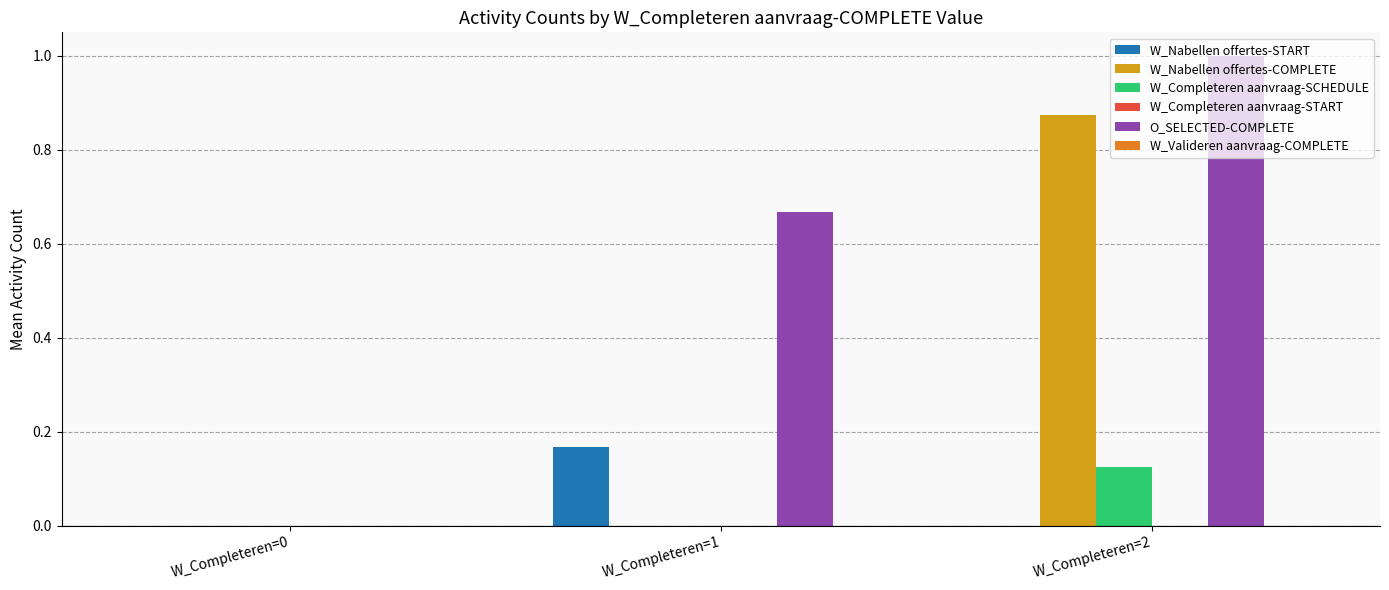

What is the sum of the O_SELECTED-COMPLETE values at W_Completeren=2 and W_Completeren=0?

1.0